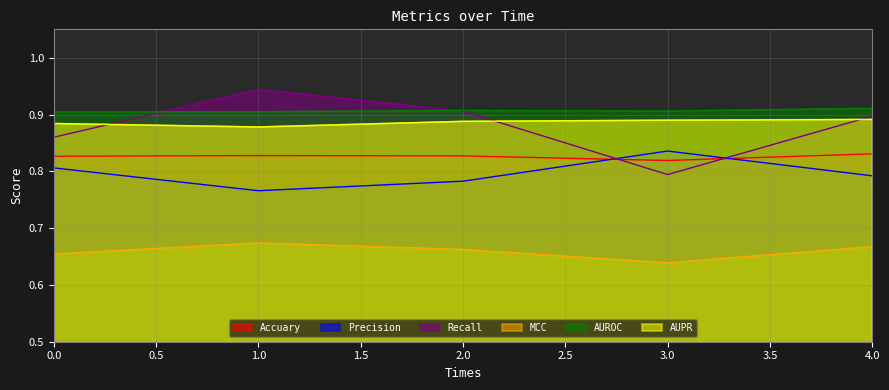

What is the value of the MCC point at the 1st from the left?

0.7